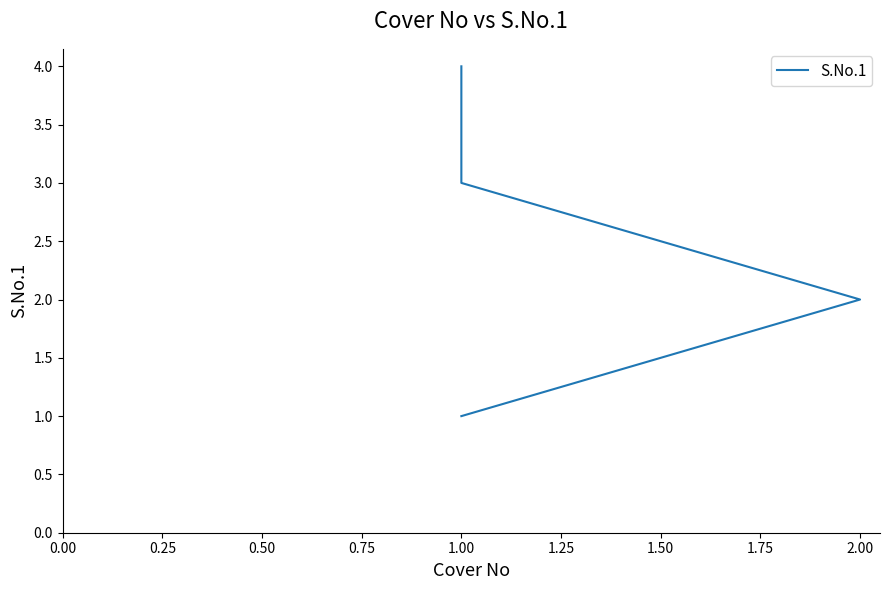

How many distinct data groups are displayed?

1